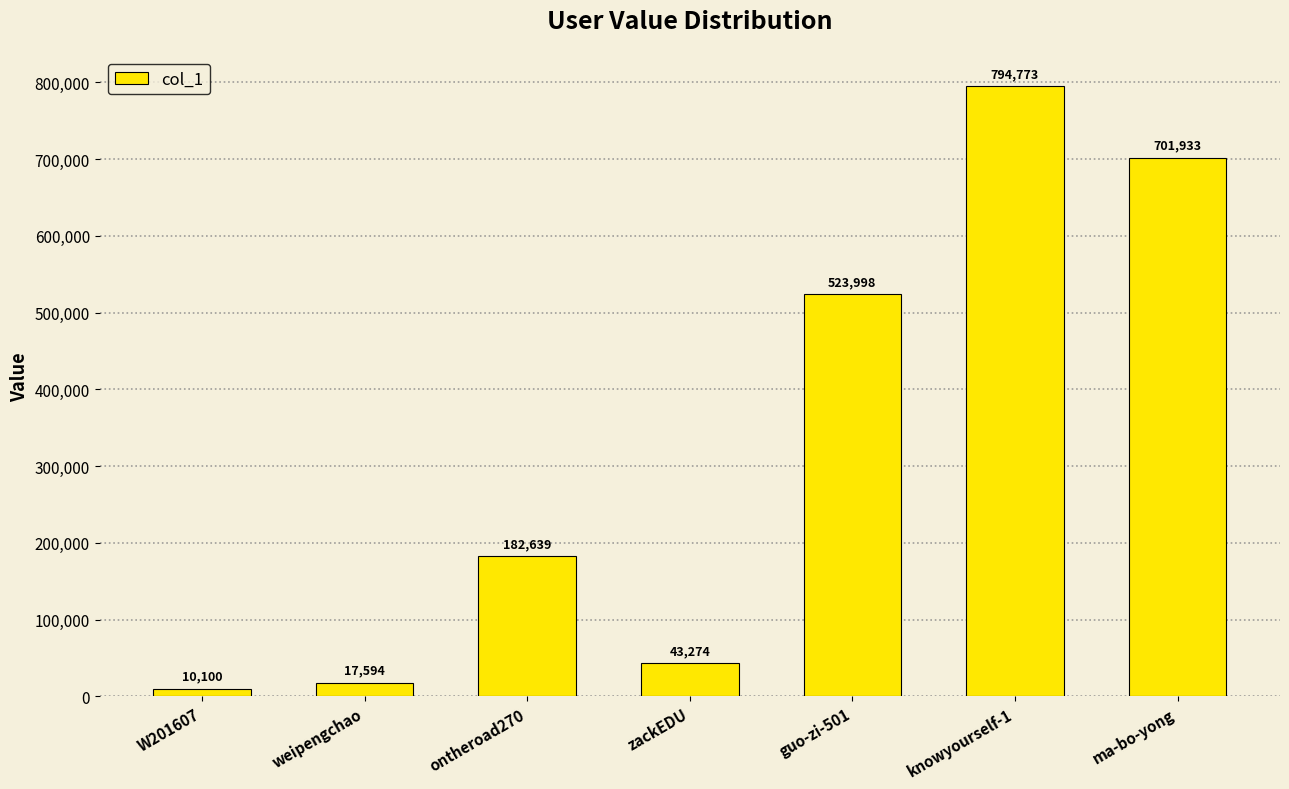

What is the difference between the maximum and minimum values?

784673